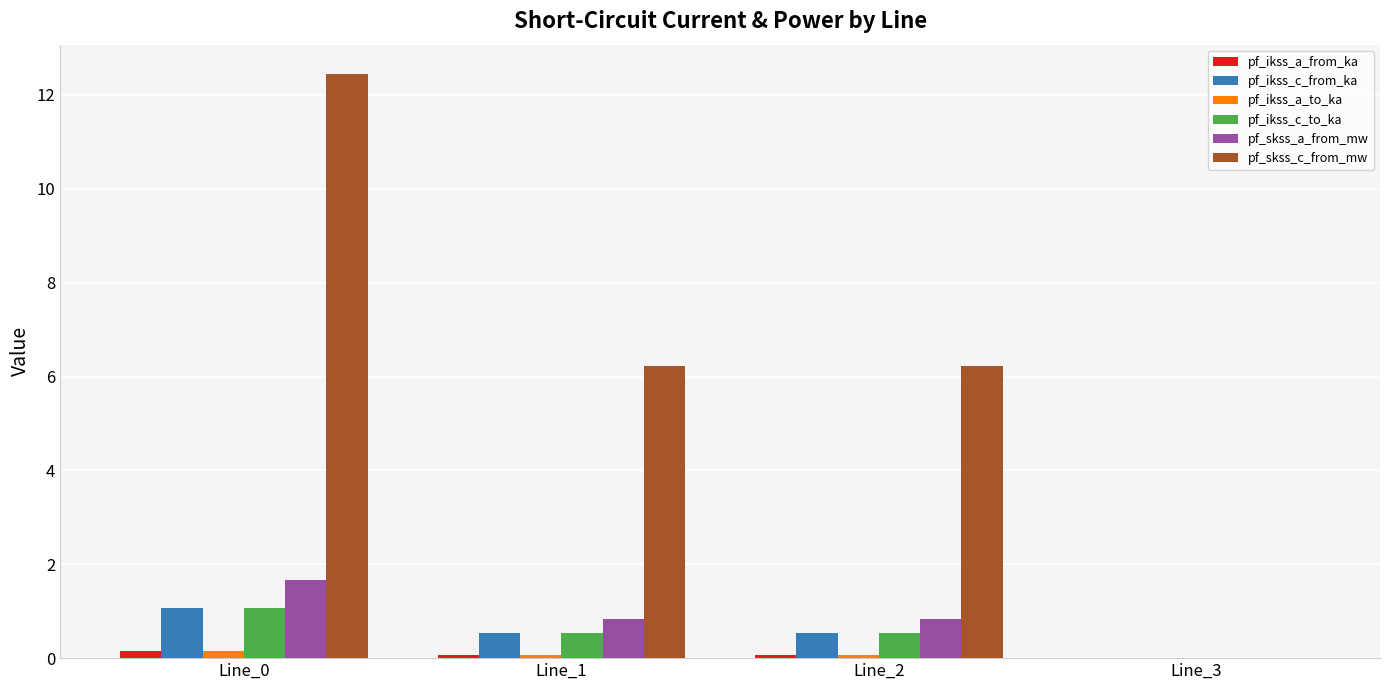

How many values in pf_ikss_c_to_ka are above zero?

3